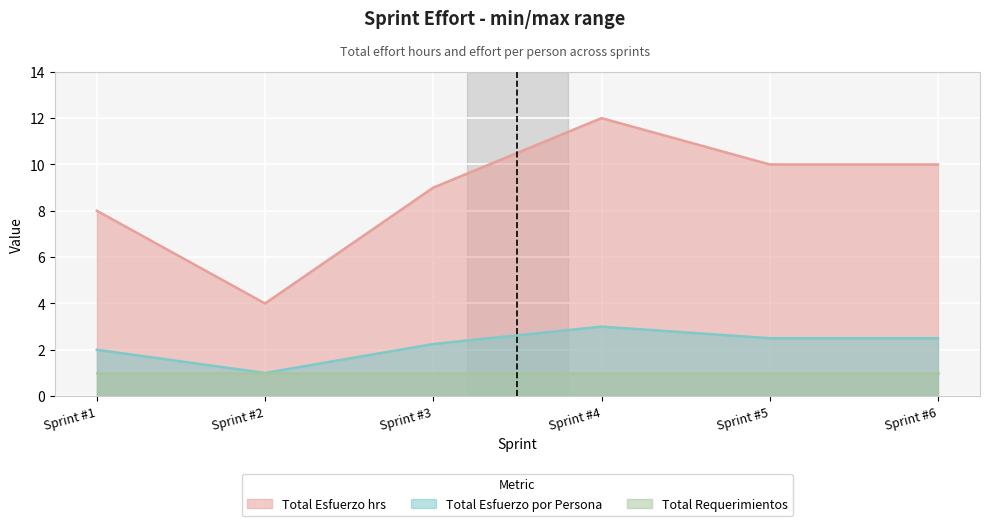

True or false: Total Esfuerzo por Persona and Total Esfuerzo hrs cross at least once.

False